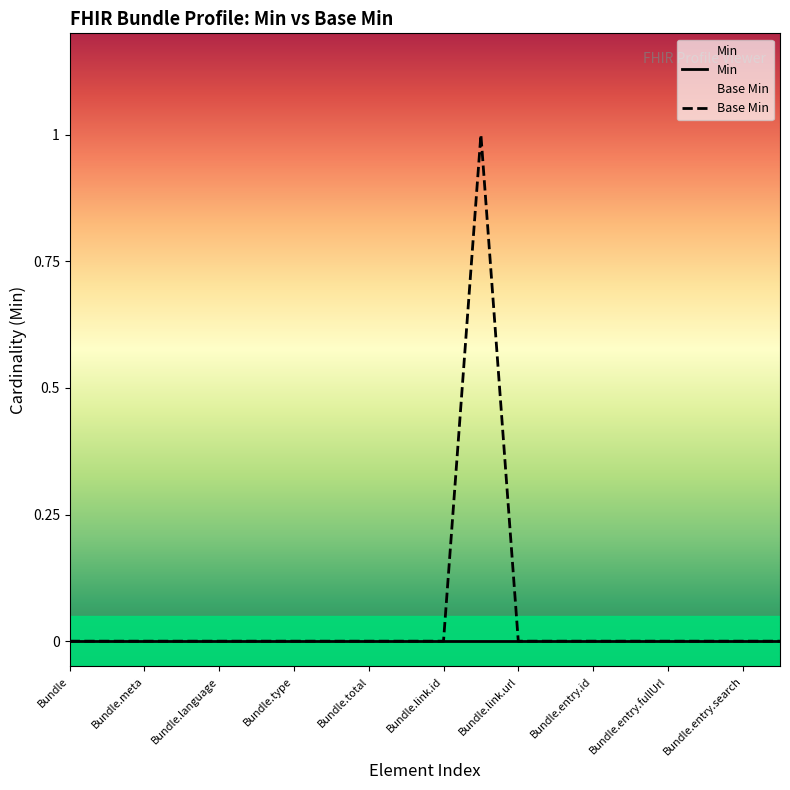

Is the value of Min at 19 greater than the value of Base Min at 15?

No